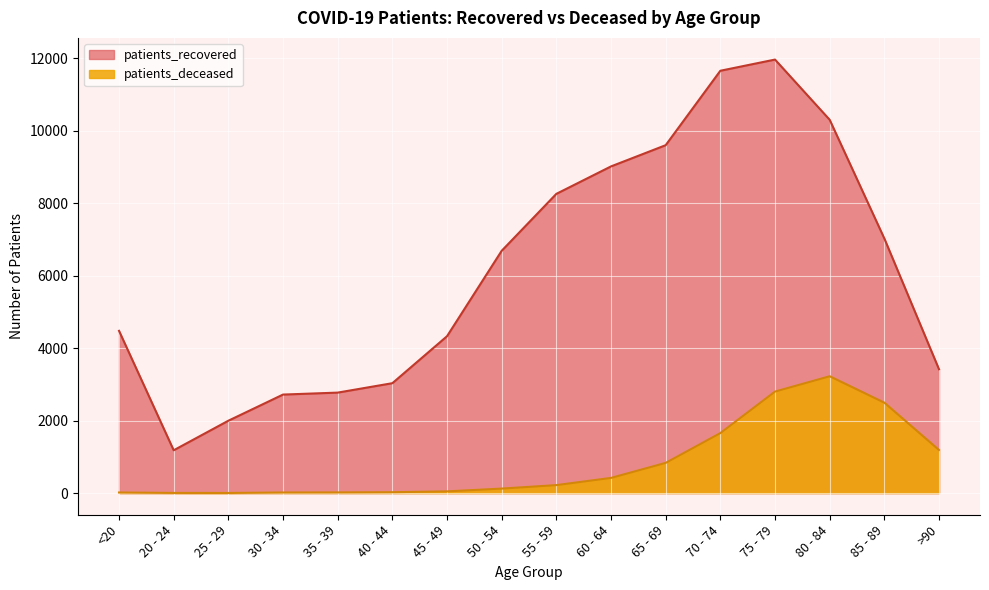

True or false: patients_recovered has more than 0 interior local peaks.

True